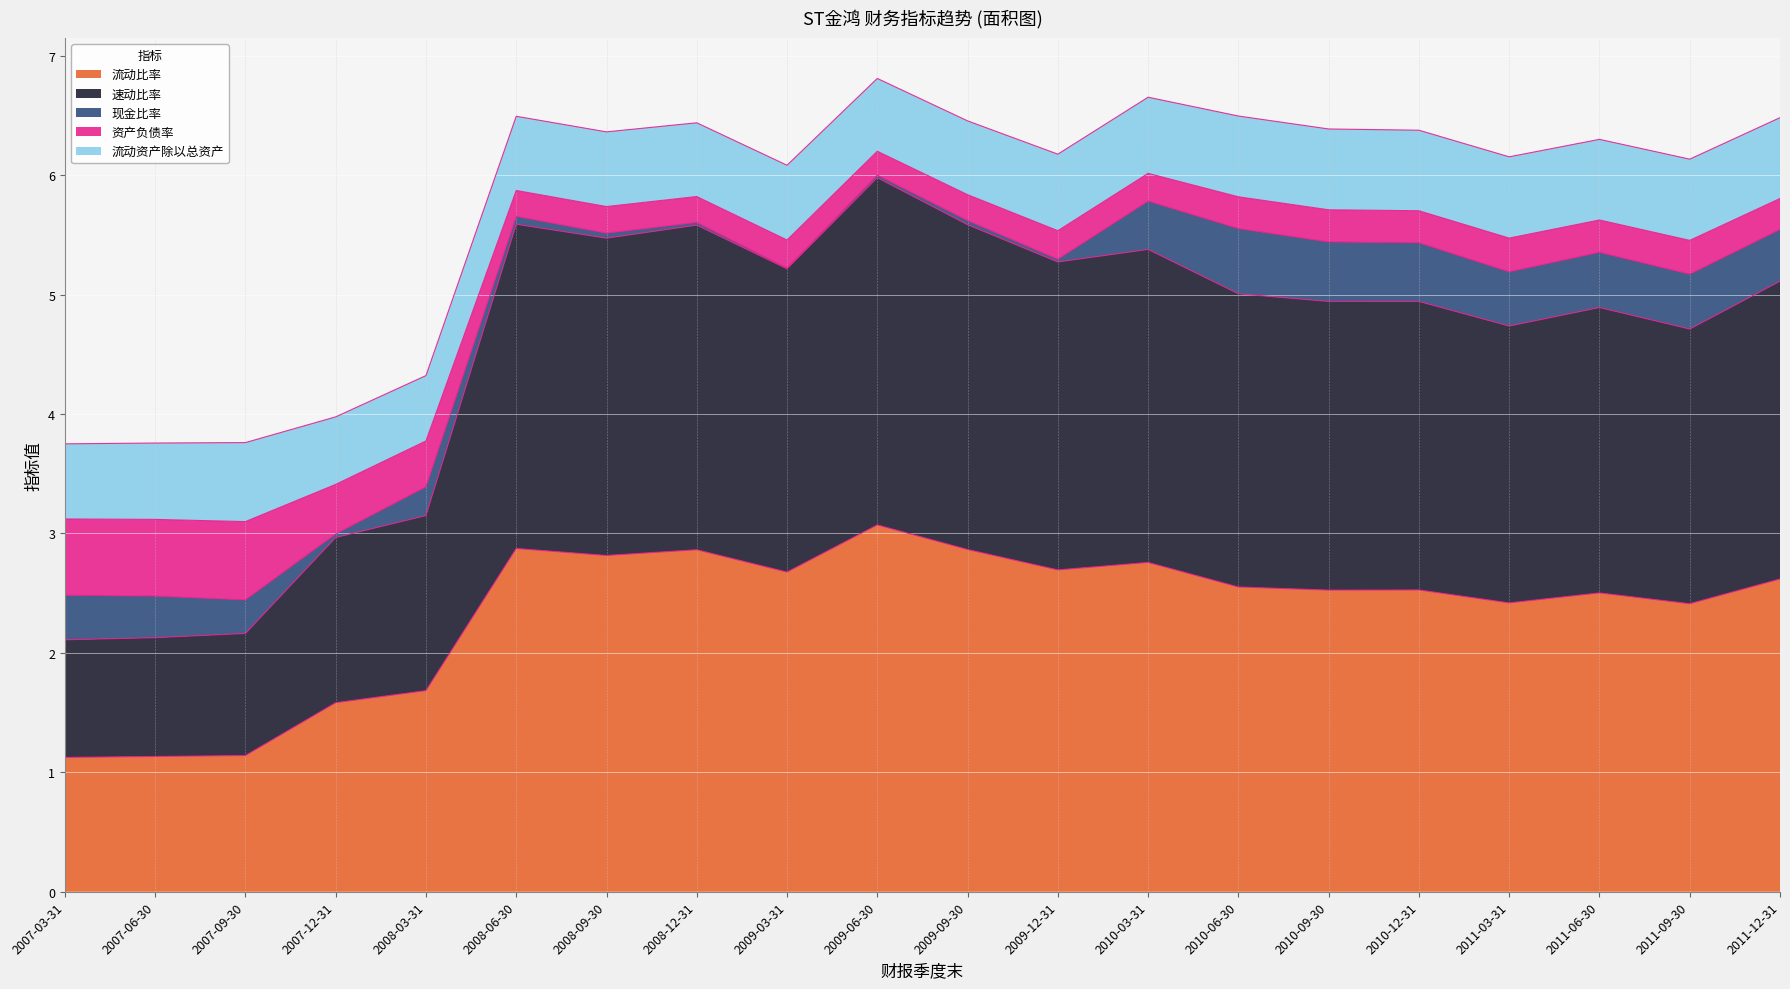

What are all the series names shown in the legend?

流动比率, 速动比率, 现金比率, 资产负债率, 流动资产除以总资产